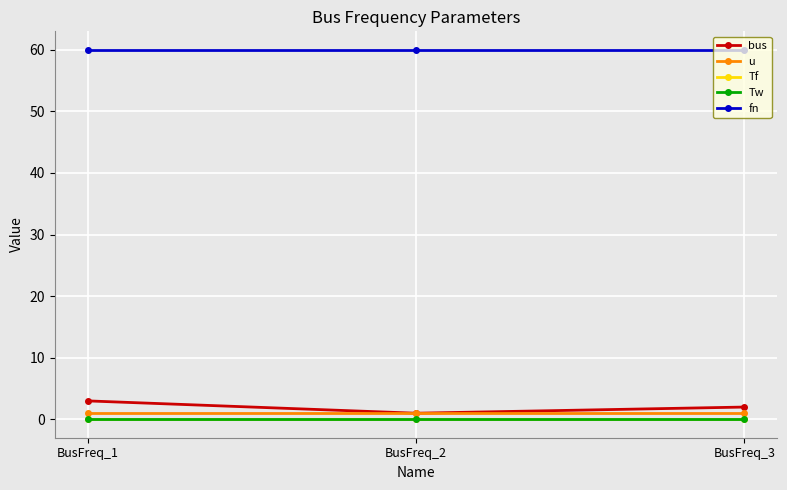

At which label does bus first exceed 2?

BusFreq_1